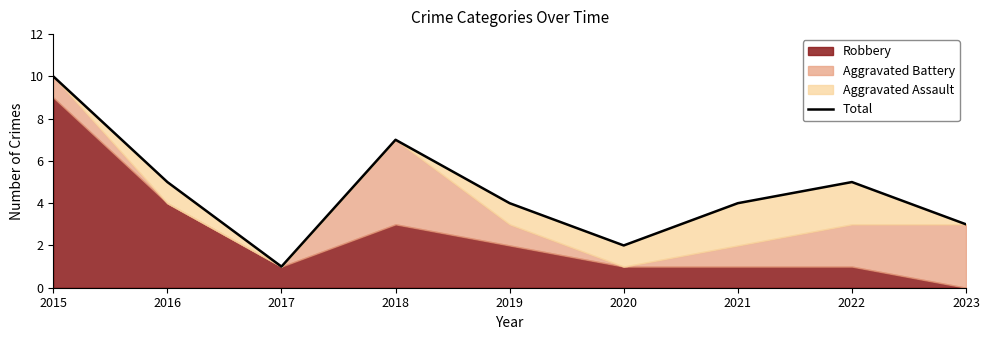

At which category does the data reach its first local valley?

2017